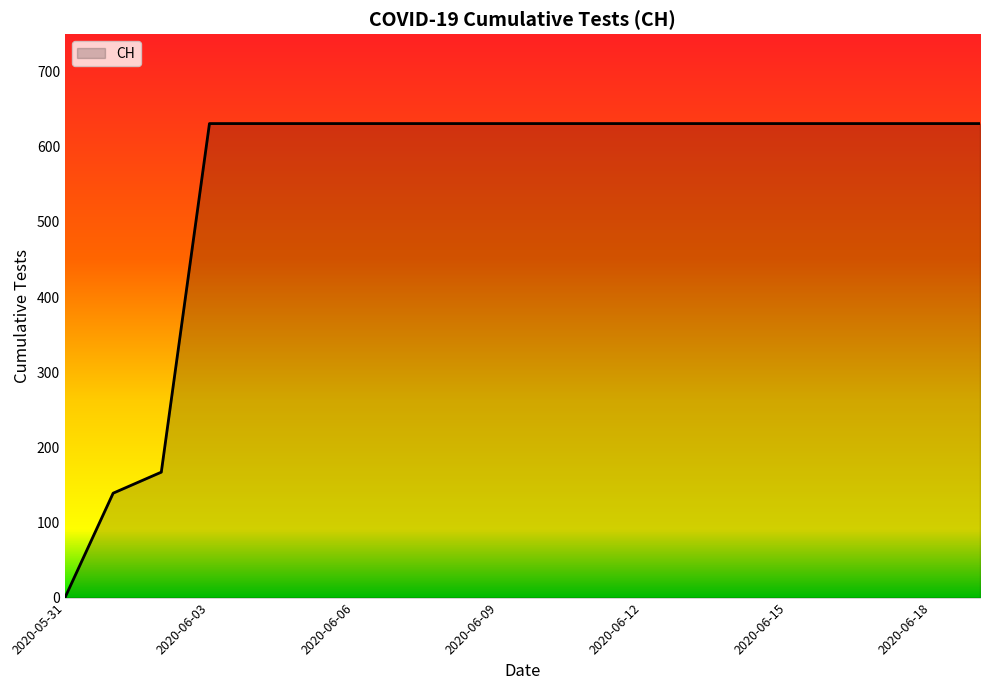

What is the greatest value displayed?

631